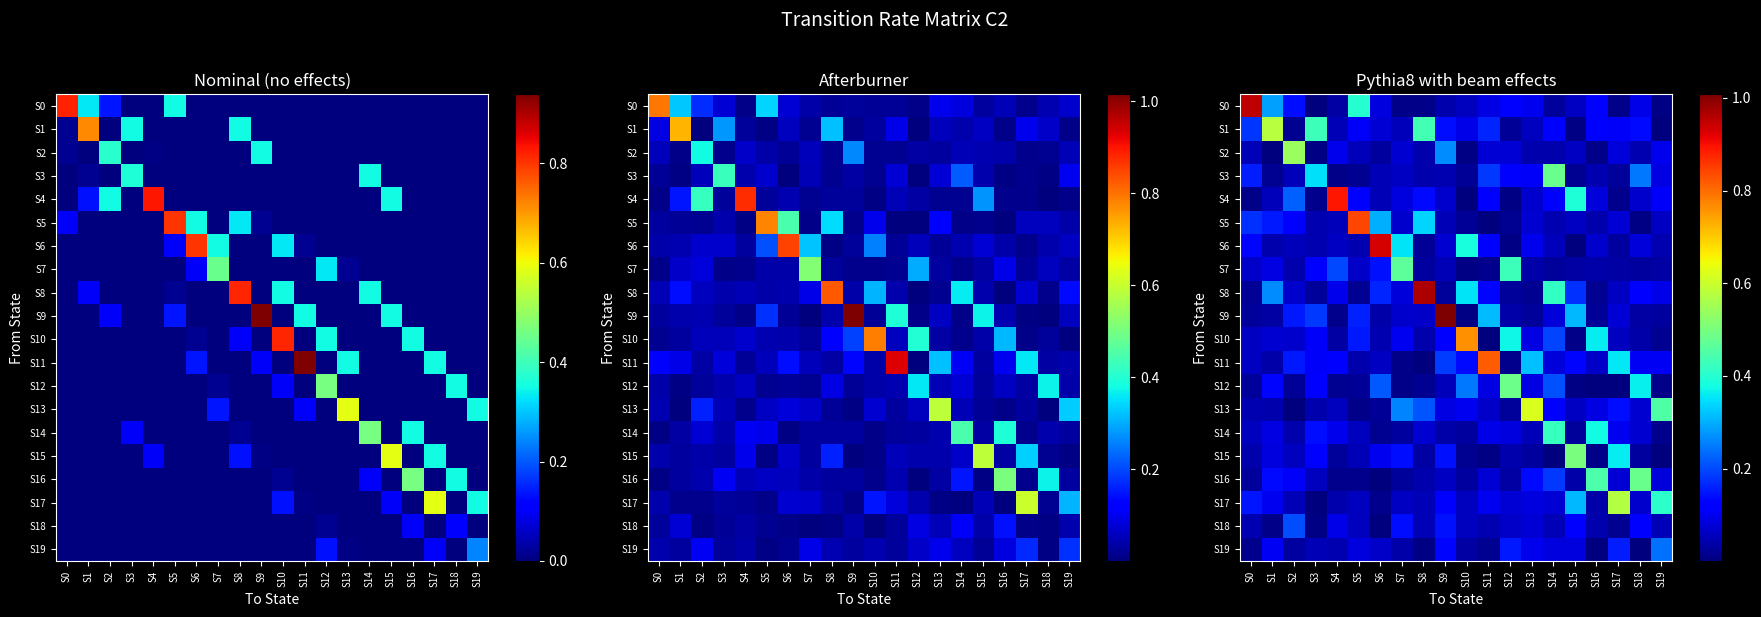

The S7 series shows 0.1 at S4. True or false?

False